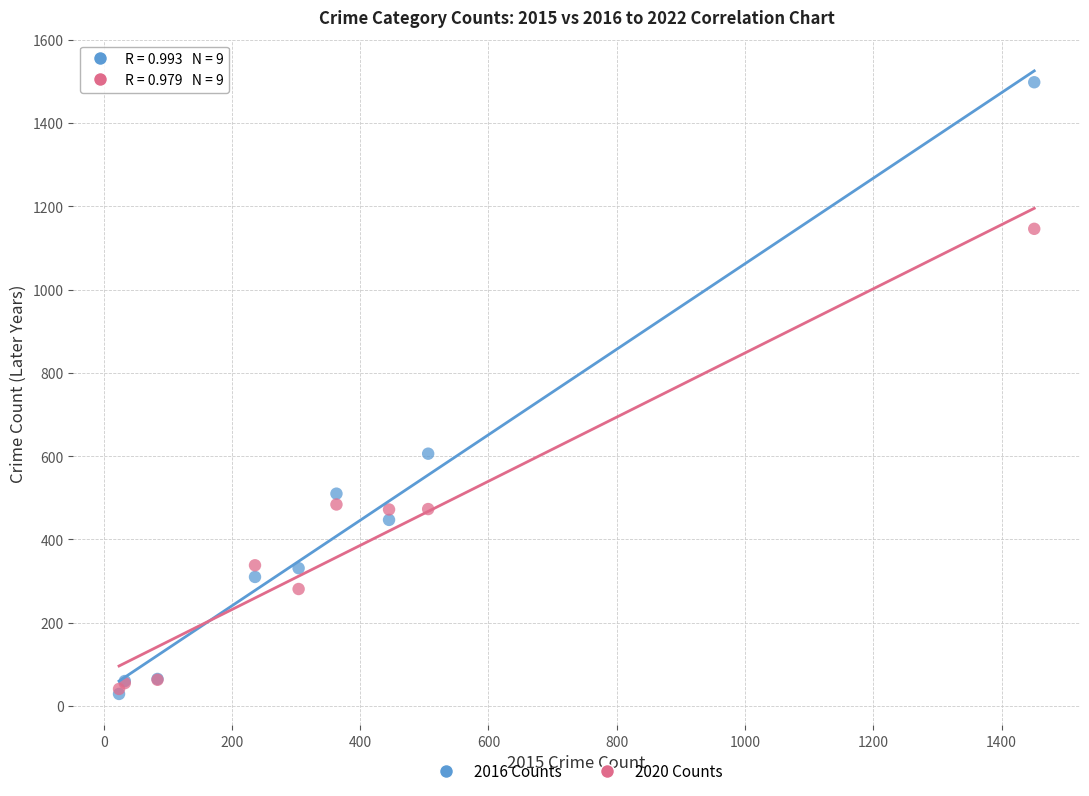

Which series contains the highest Y value?

2016 Counts